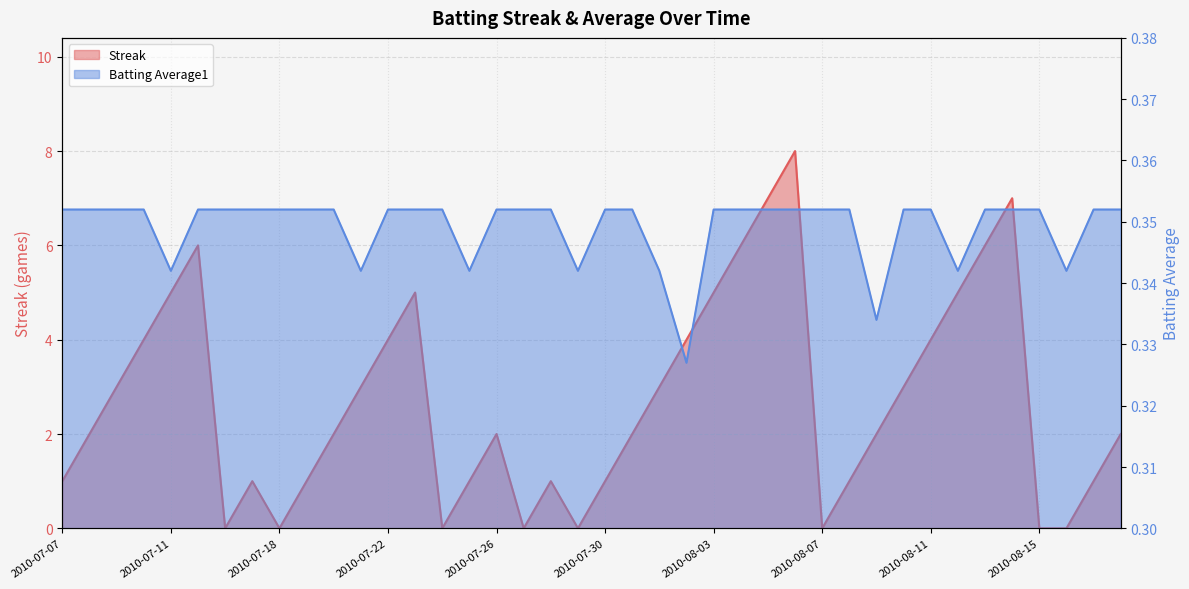

Which series has the largest total across all categories?

Streak